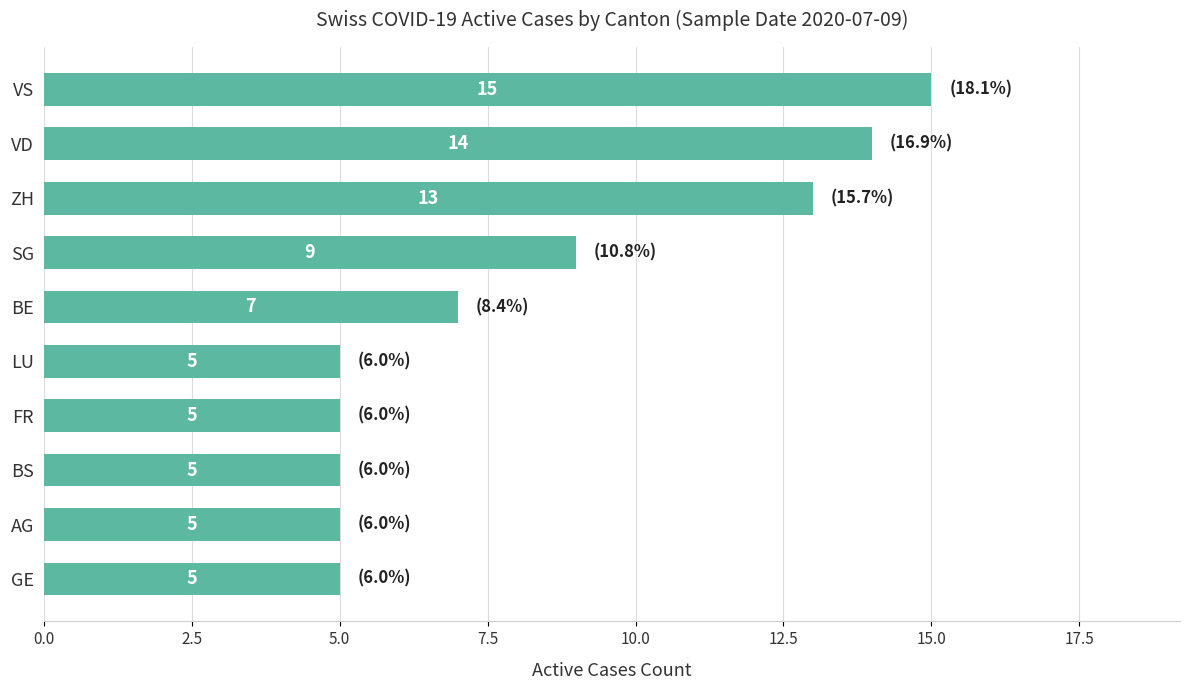

What is the difference between the second highest and second lowest values?

9